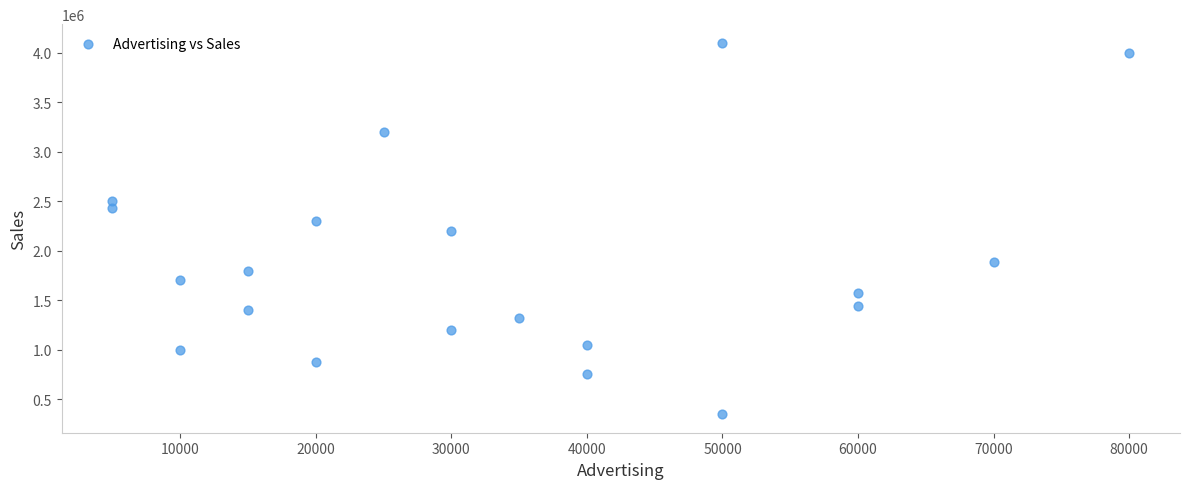

What is the range of Y values (max minus min)?

3750000